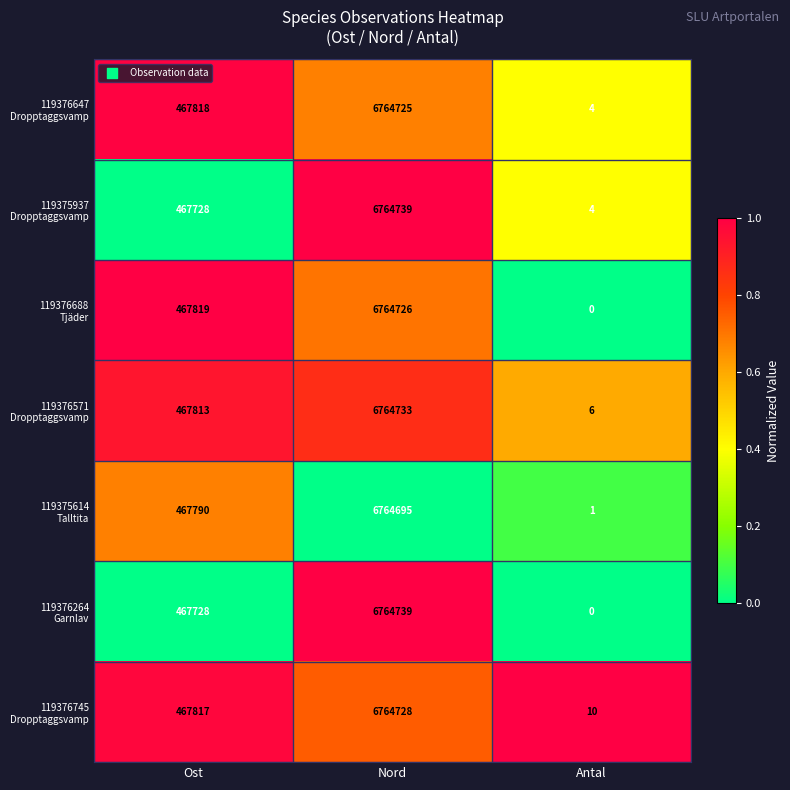

What is the difference between the highest and lowest values at Ost?

91